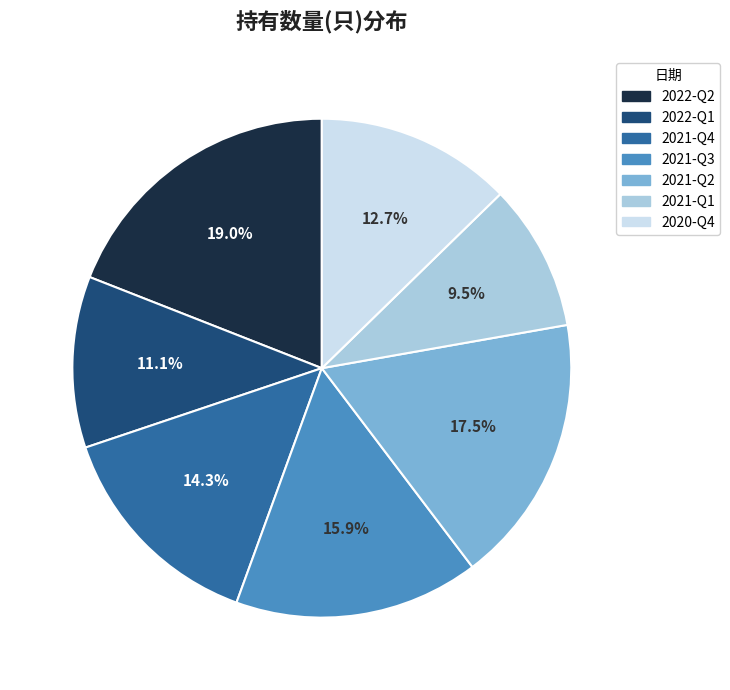

True or false: 2021-Q1 accounts for 15% of the total.

False